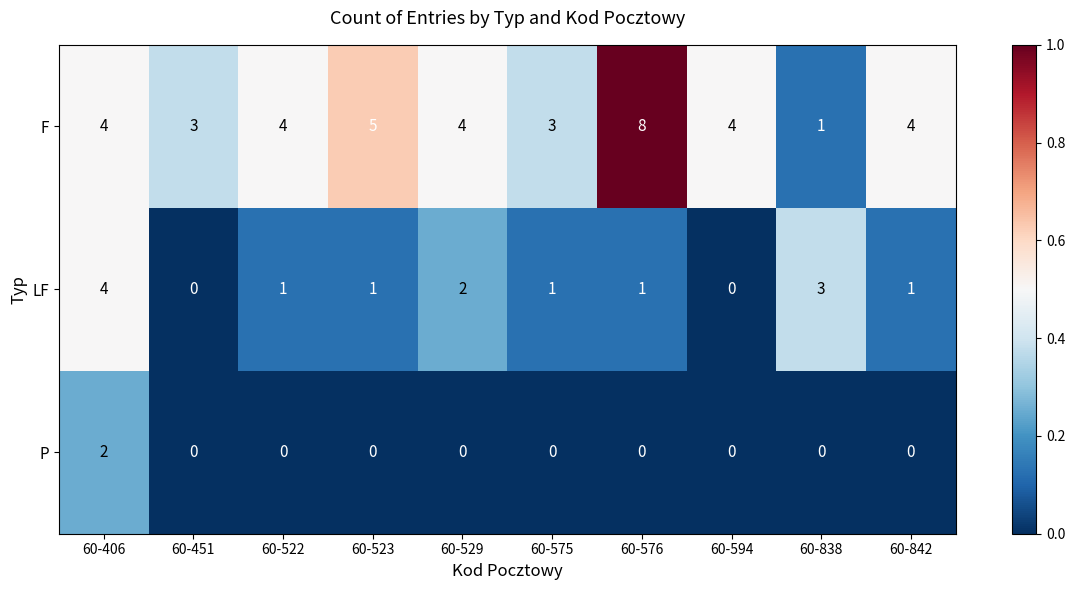

Reading left to right, extract all data points from this chart.

F: 4	3	4	5	4	3	8	4	1	4
LF: 4	0	1	1	2	1	1	0	3	1
P: 2	0	0	0	0	0	0	0	0	0